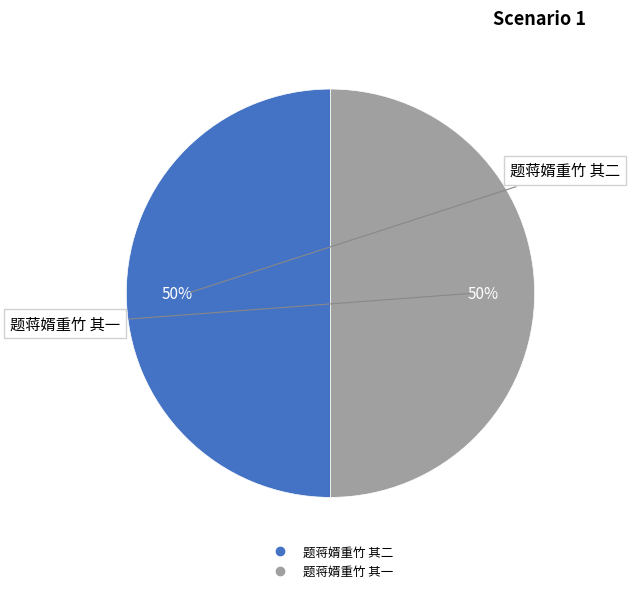

True or false: 题蒋婿重竹 其二 accounts for 50% of the total.

True